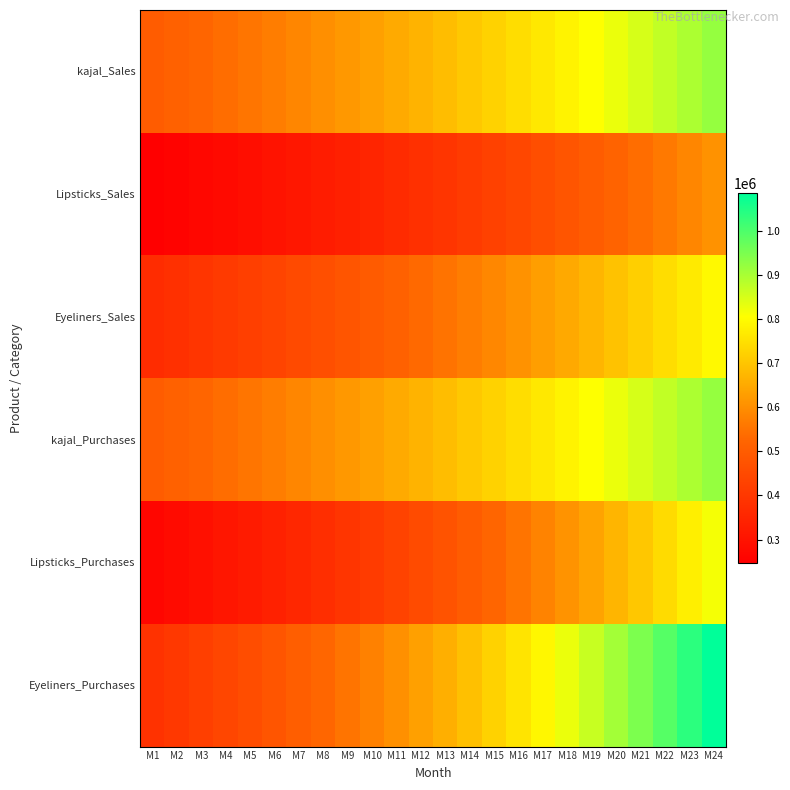

What is the total value across all series at M15?

3711375.2